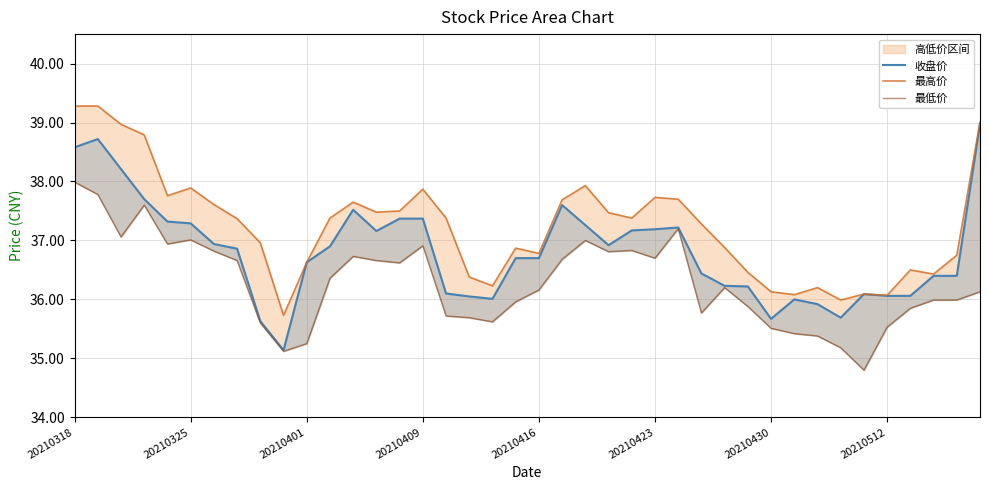

Does the chart have visible grid lines?

Yes